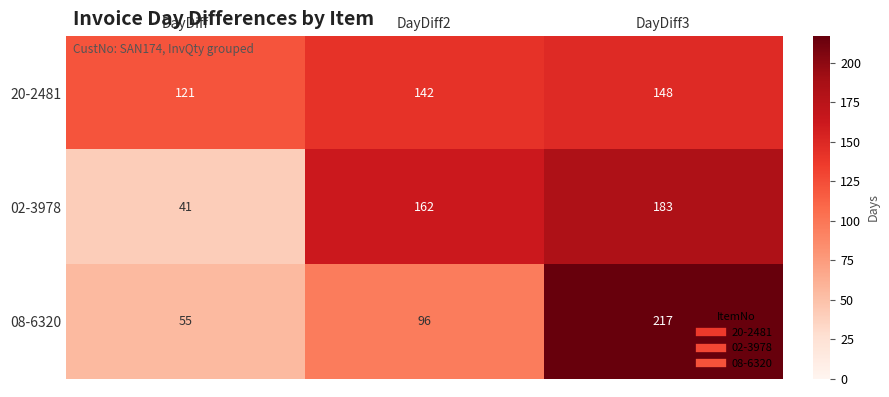

Reading left to right, extract all data points from this chart.

20-2481: 121	142	148
02-3978: 41	162	183
08-6320: 55	96	217